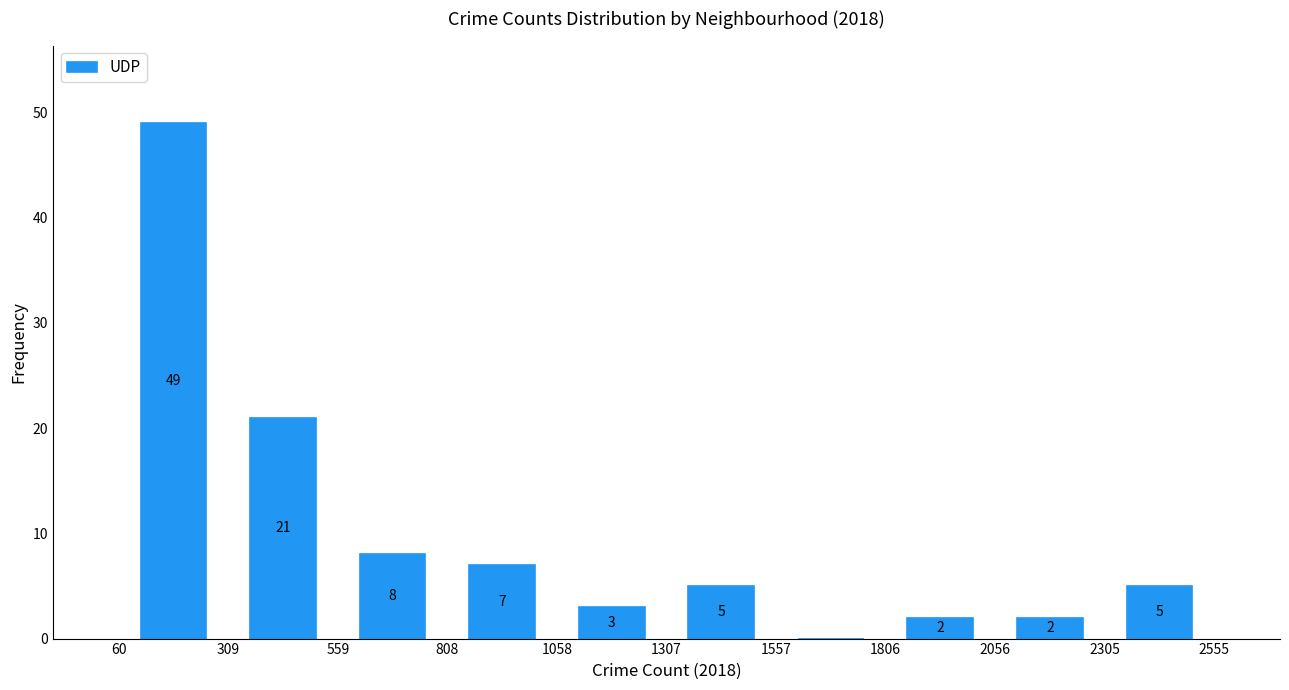

Over which range of the x-axis is the bar tallest?

60 to 309